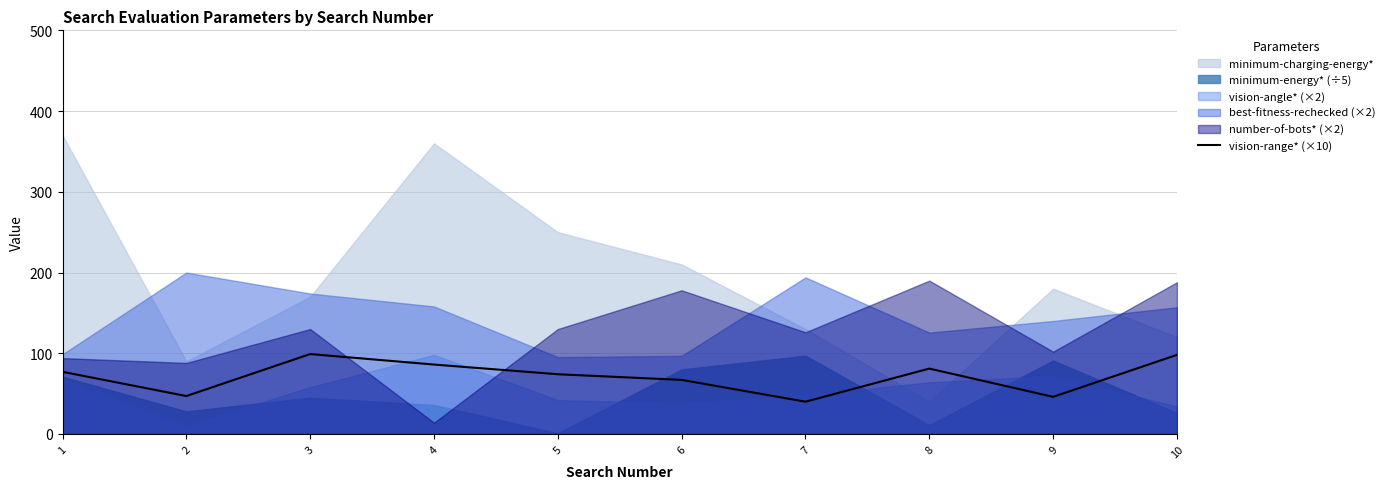

What is the minimum value for vision-range* (×10)?

40